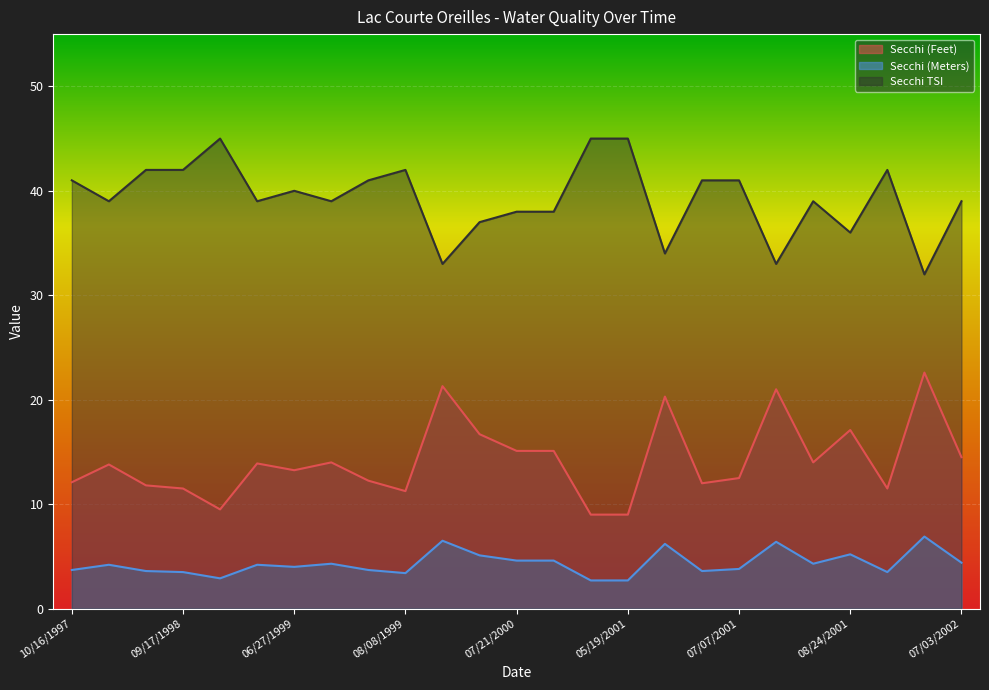

At which category does the chart reach its minimum across all series?

05/18/2001